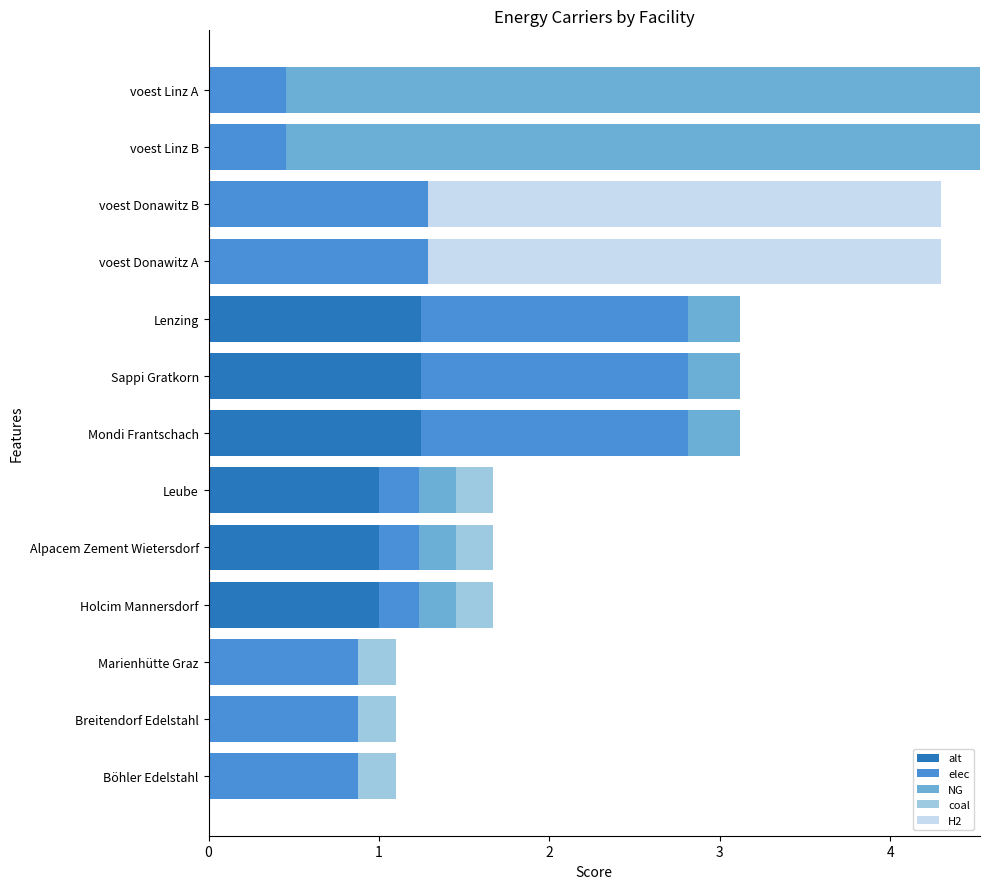

The value of alt at voest Donawitz B is 0.0. True or false?

True